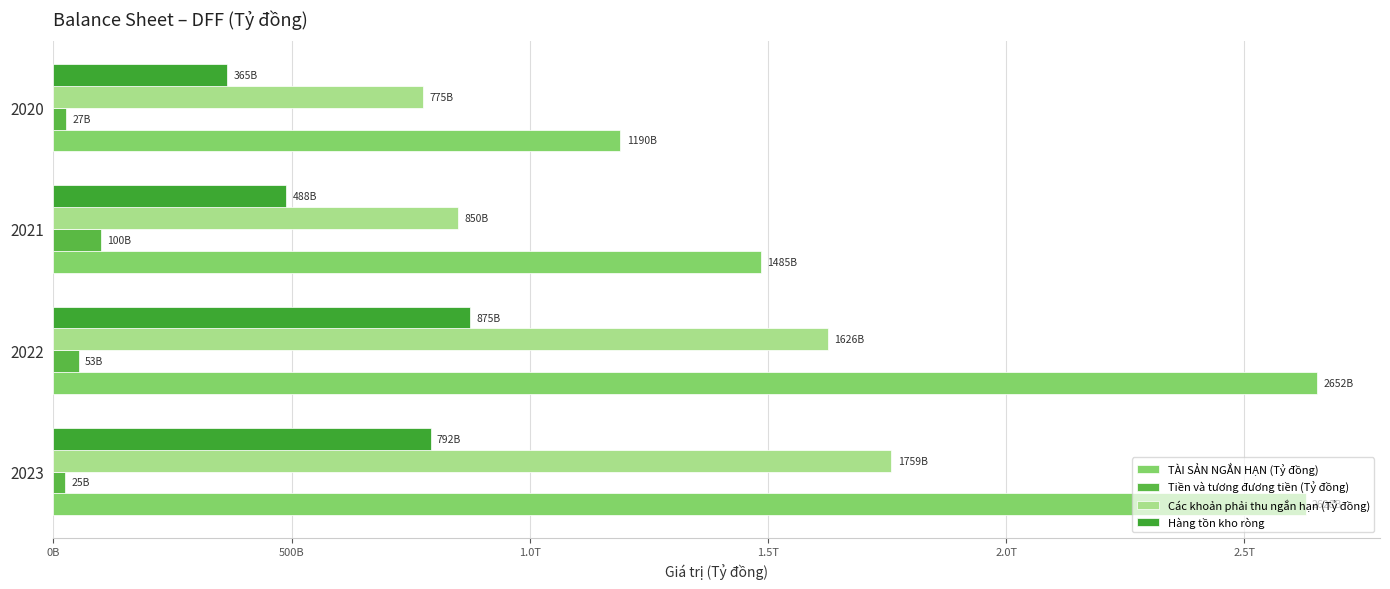

How many data points in Hàng tồn kho ròng are above 791692895578?

1